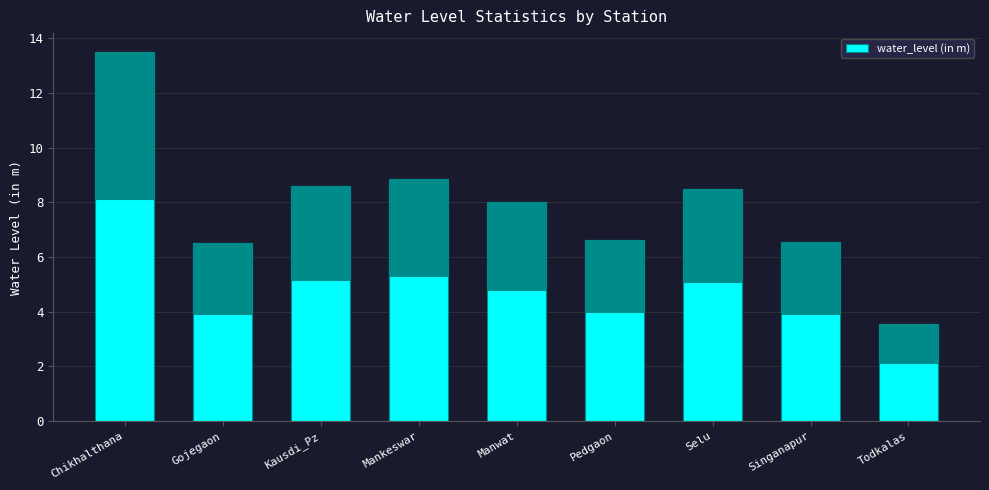

Reading right to left, extract all data points from this chart.

3.5	6.5	8.5	6.6	8.0	8.8	8.6	6.5	13.5